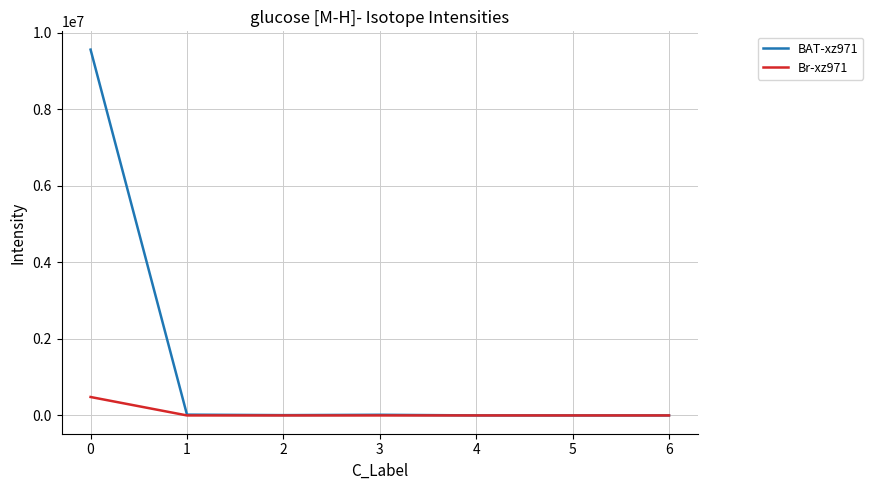

The value of Br-xz971 at 6 is 0.0. True or false?

True